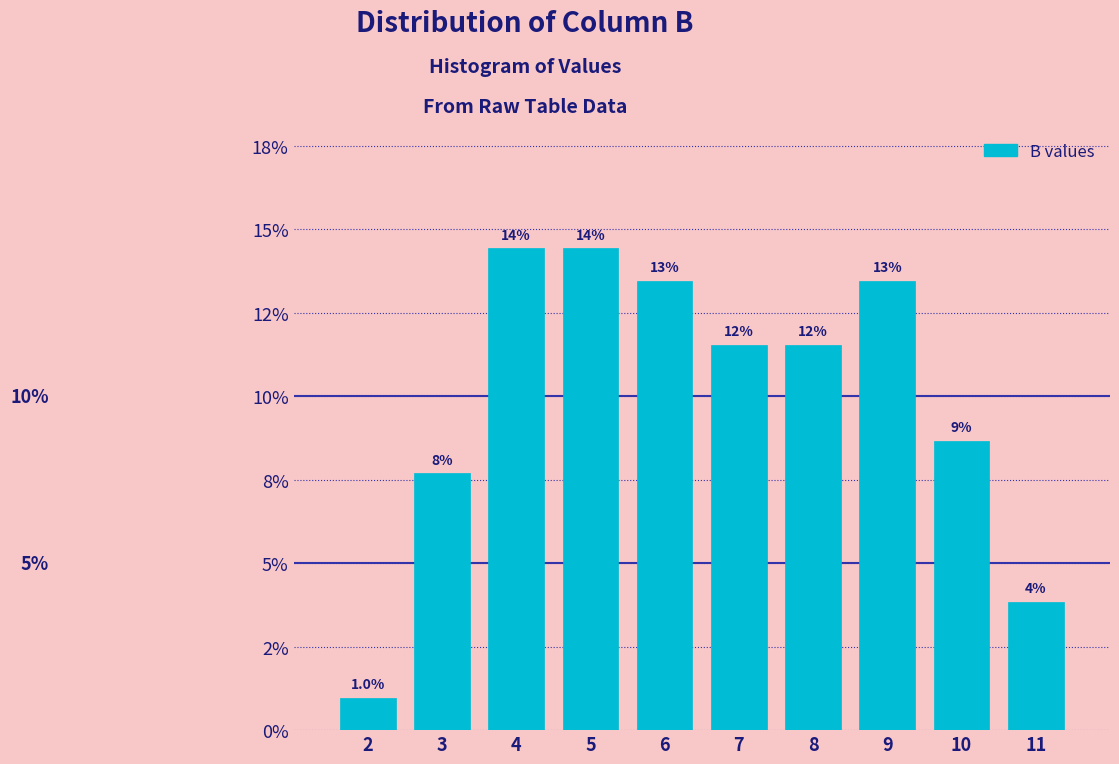

Are the bars horizontal?

No